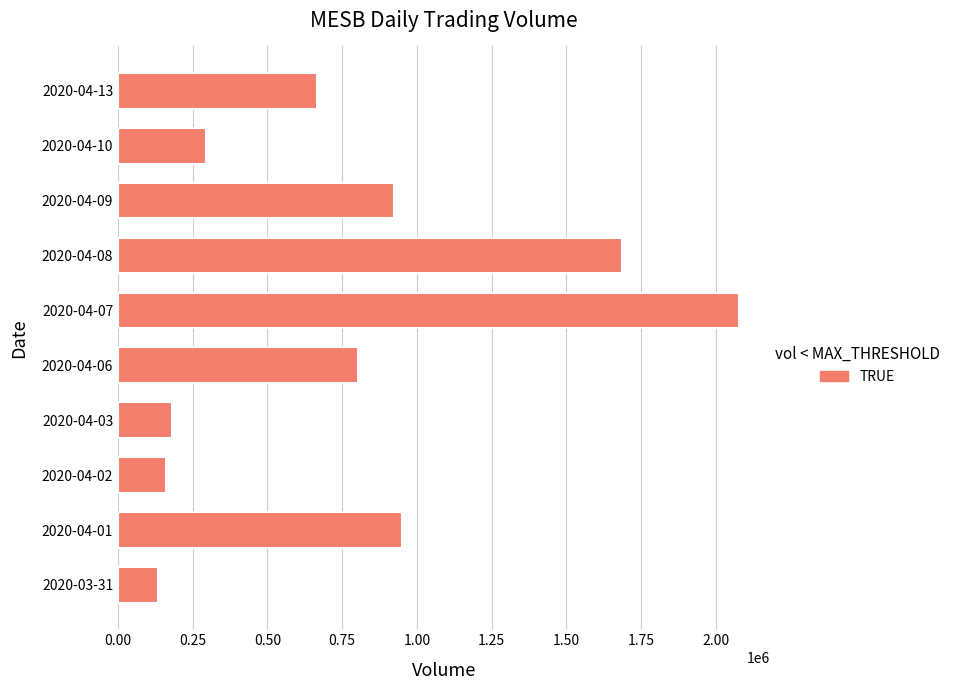

Are the bars horizontal?

Yes